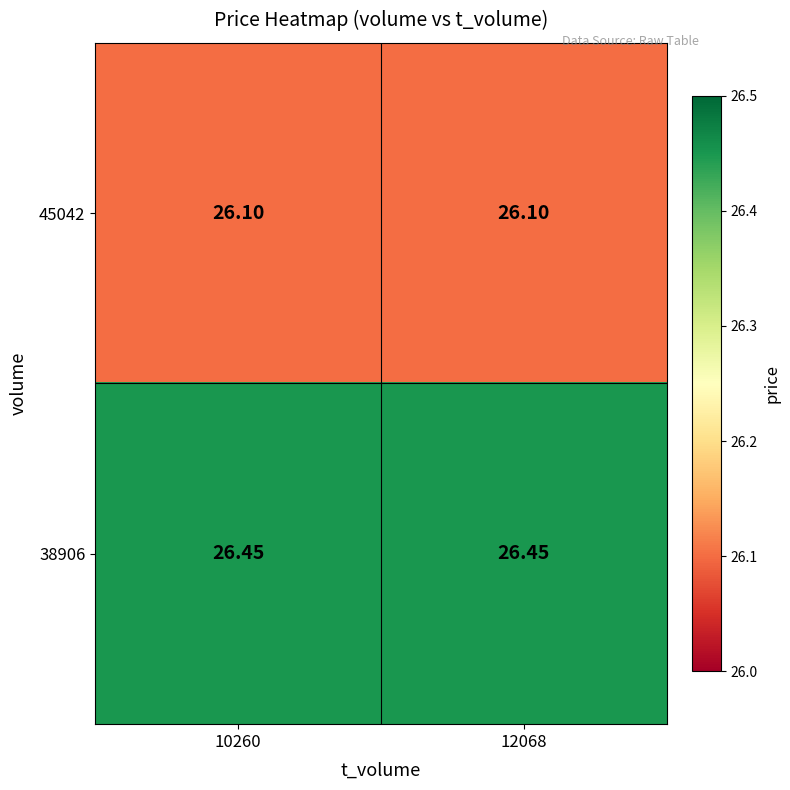

At 10260, list the series in order from smallest to largest.

45042, 38906